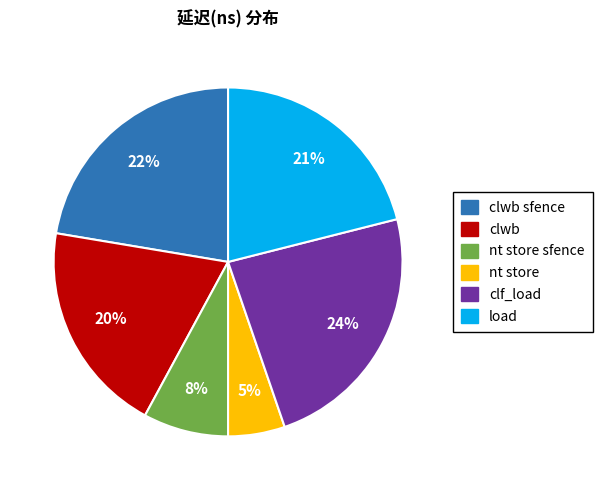

Does any single category account for the majority?

No